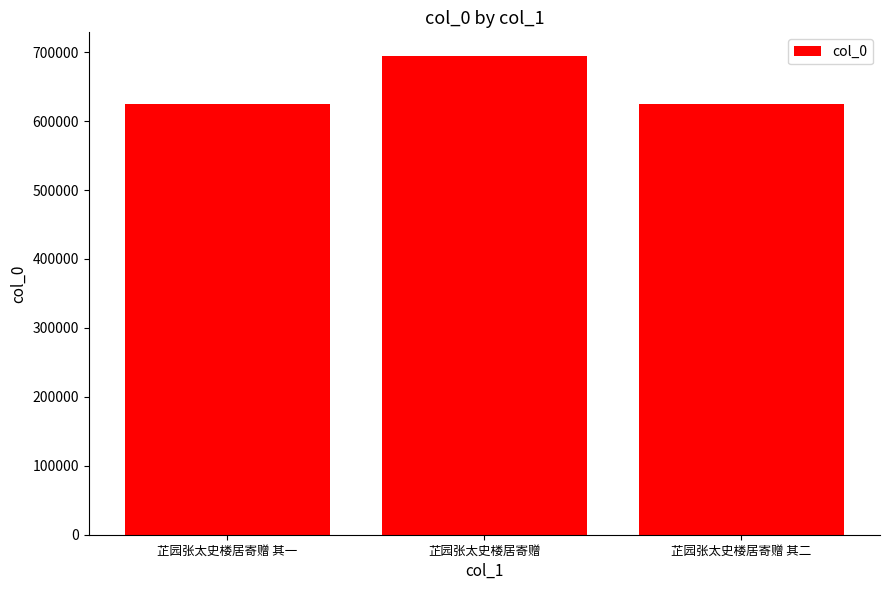

What is the label of the 3rd bar from the left?

芷园张太史楼居寄赠 其二